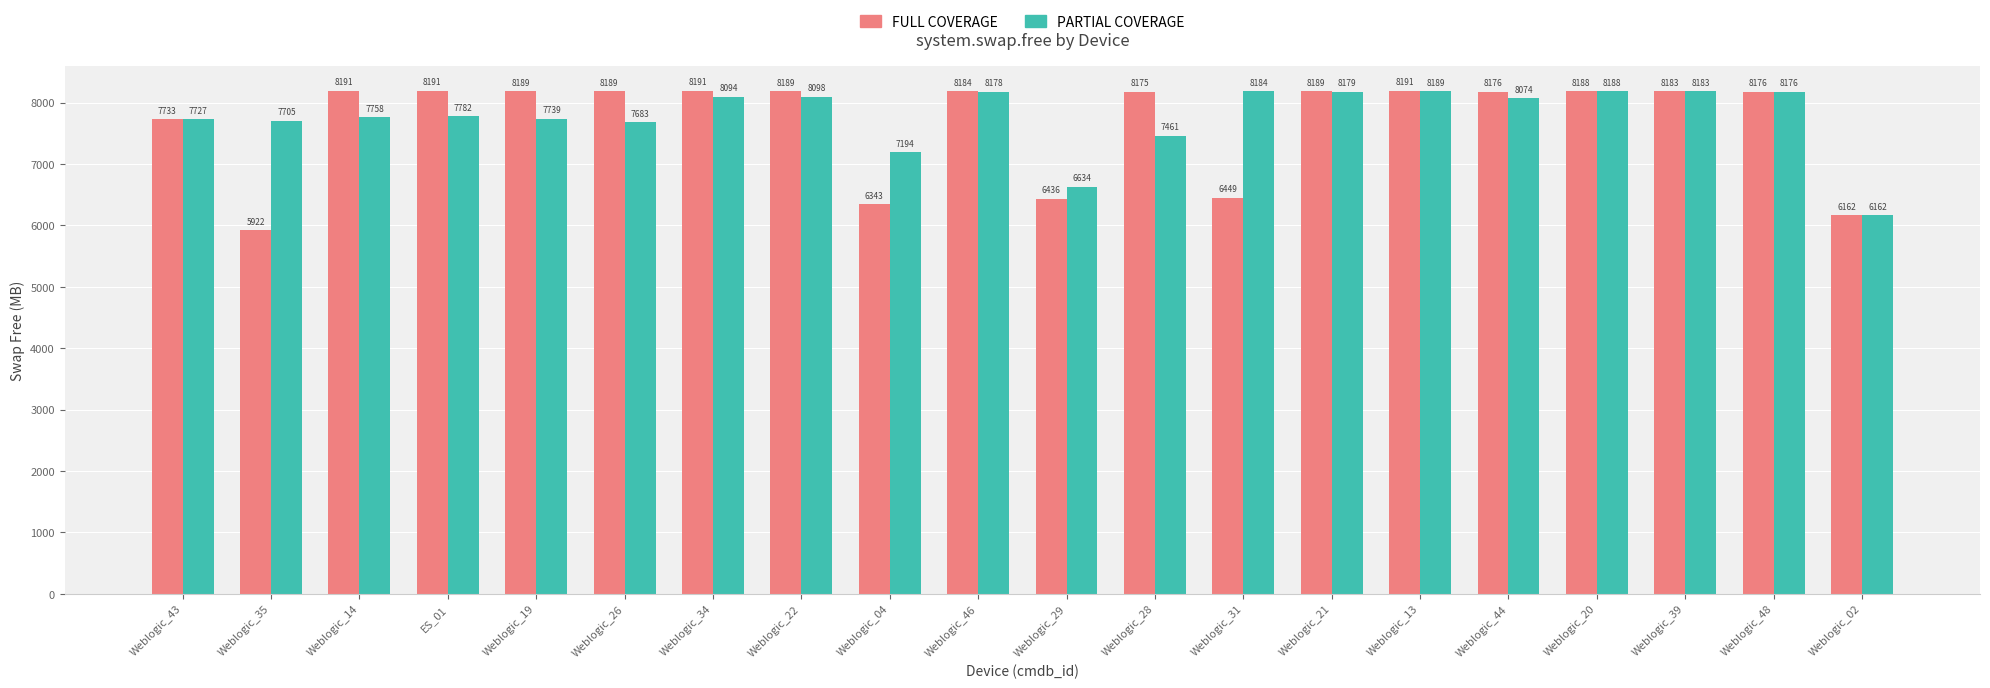

What is the sum of the FULL COVERAGE values at Weblogic_20 and Weblogic_31?

14637